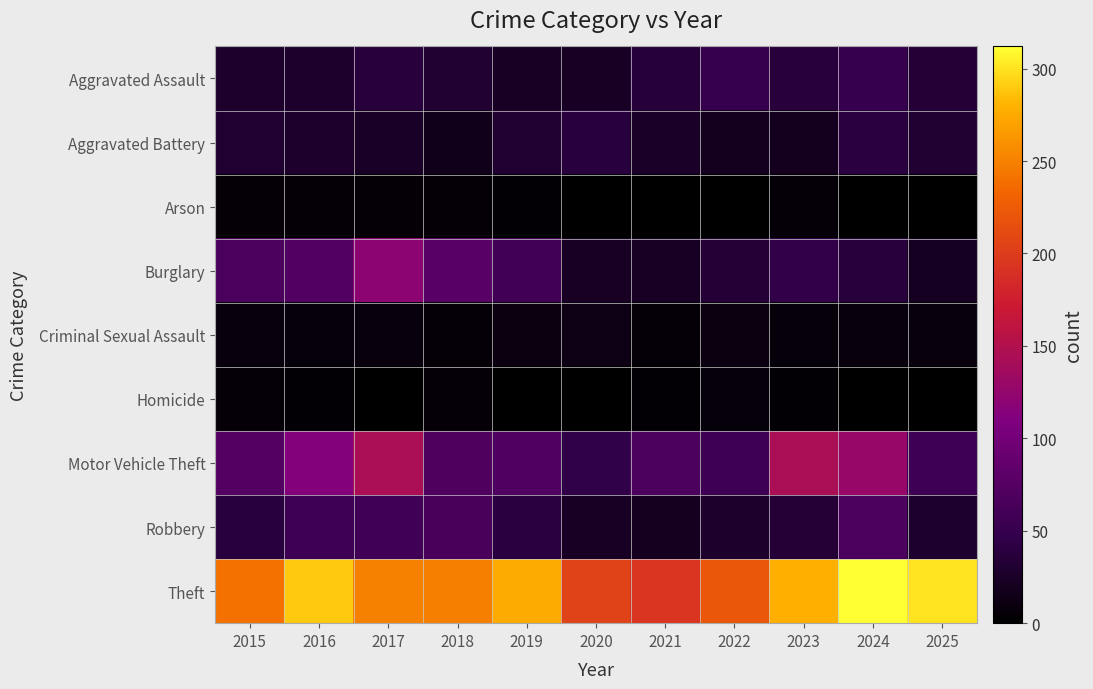

Between 2016 and 2018, which is larger?

2018